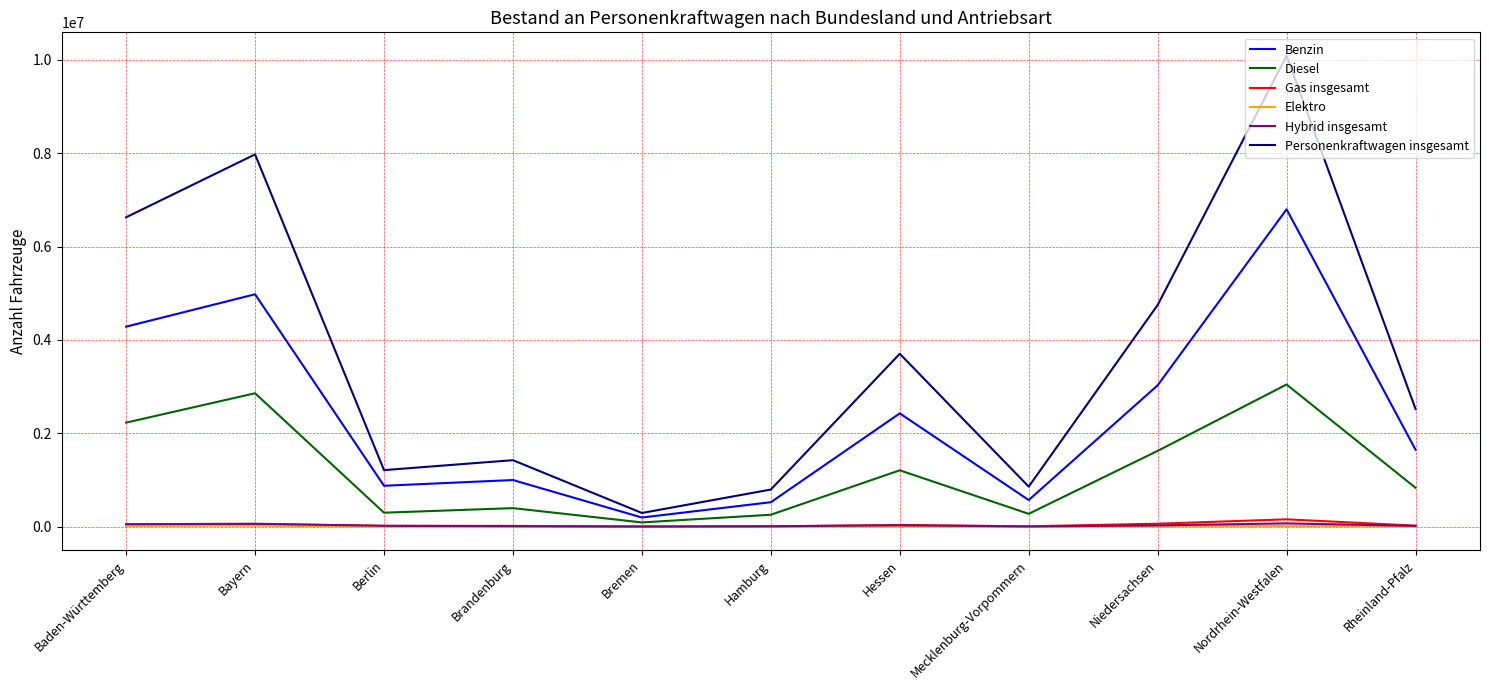

Is it true that Personenkraftwagen insgesamt equals 292514 at Bremen?

True